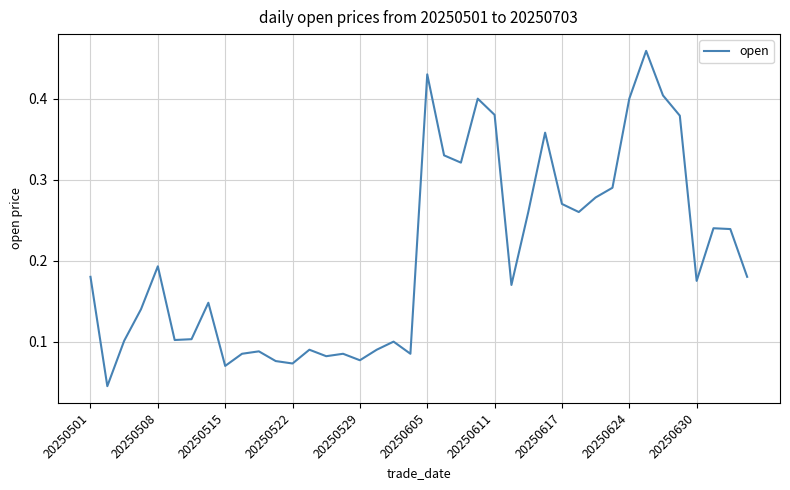

How many lines are shown in the chart?

1